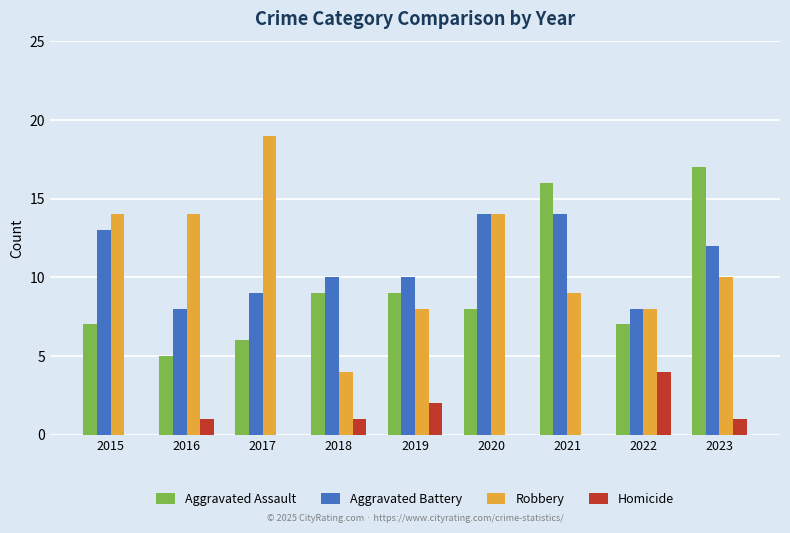

The value of Aggravated Assault at 2022 is 3. True or false?

False